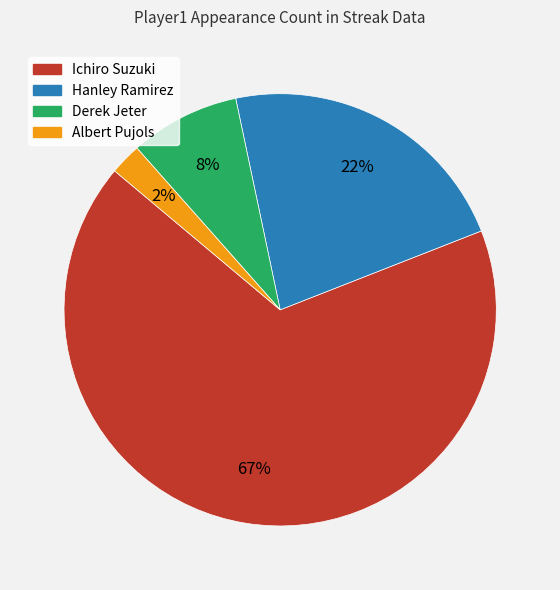

What is the smallest slice in the pie chart?

Albert Pujols